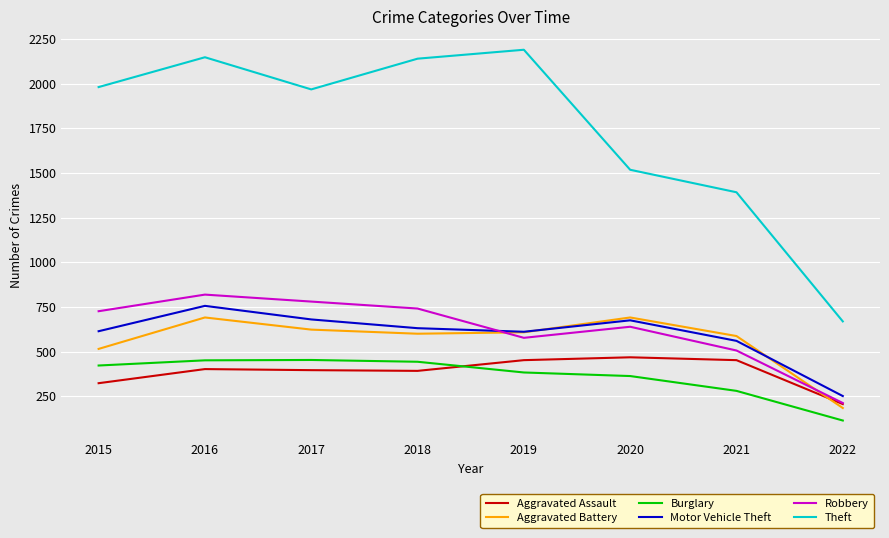

True or false: Aggravated Battery has a value of 1031 at 2016.

False